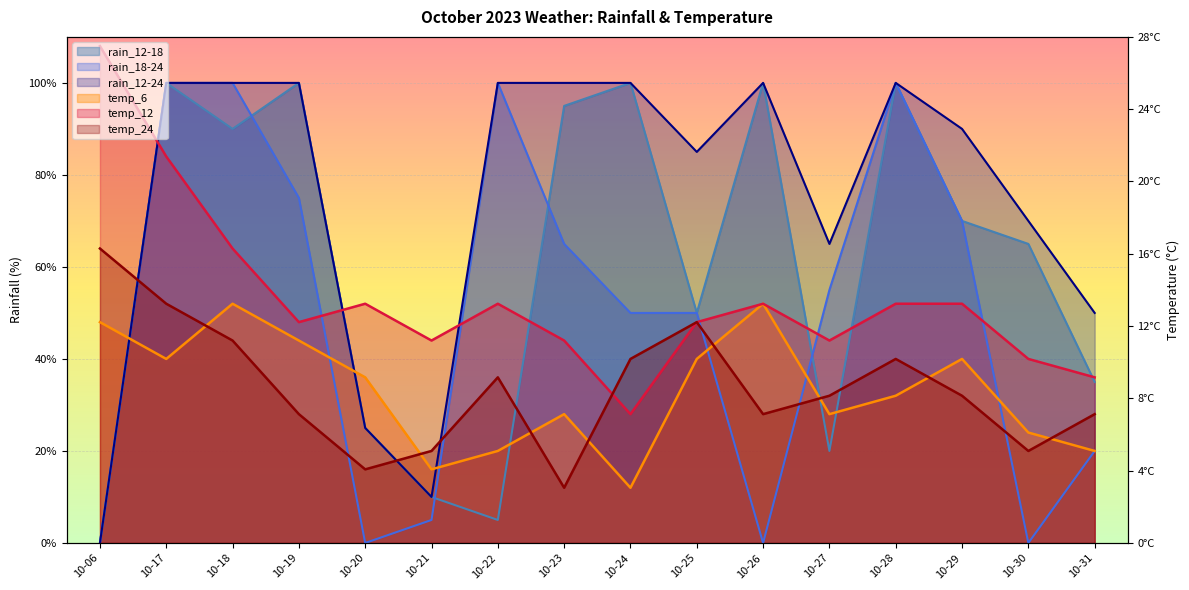

Rank the categories by rain_12-18 value from lowest to highest.

10-06, 10-22, 10-21, 10-27, 10-20, 10-31, 10-25, 10-30, 10-29, 10-18, 10-23, 10-17, 10-19, 10-24, 10-26, 10-28